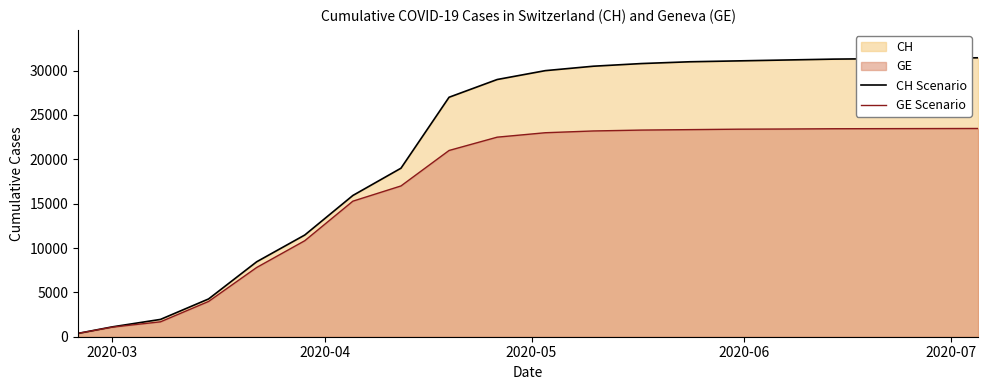

What is the maximum value for CH Scenario?

31450